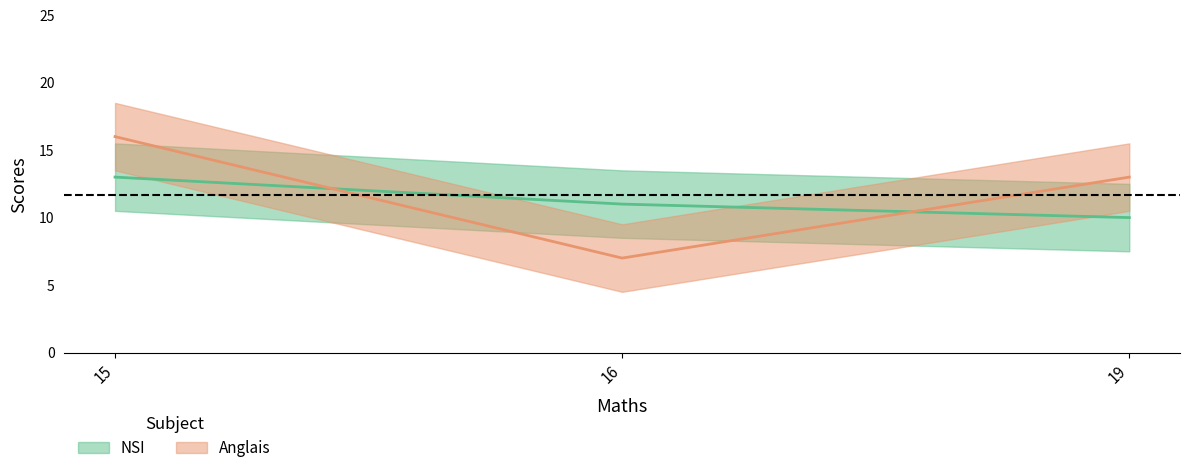

What is the sum of the NSI values at 19 and 15?

23